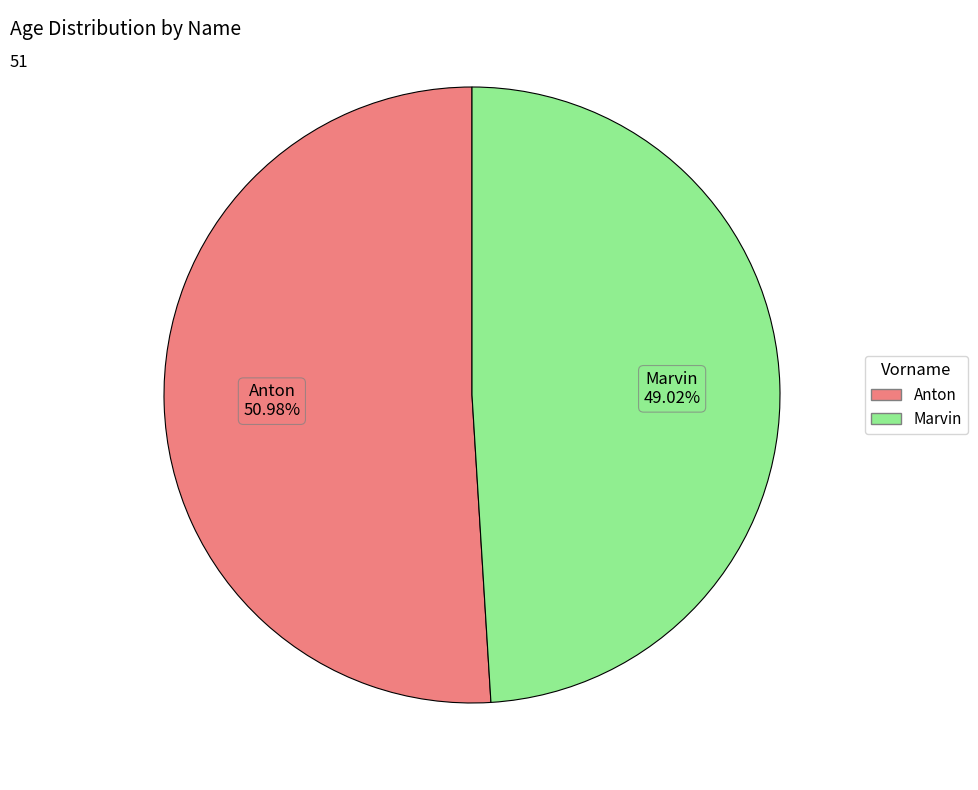

Does Anton represent more than half of the total?

Yes